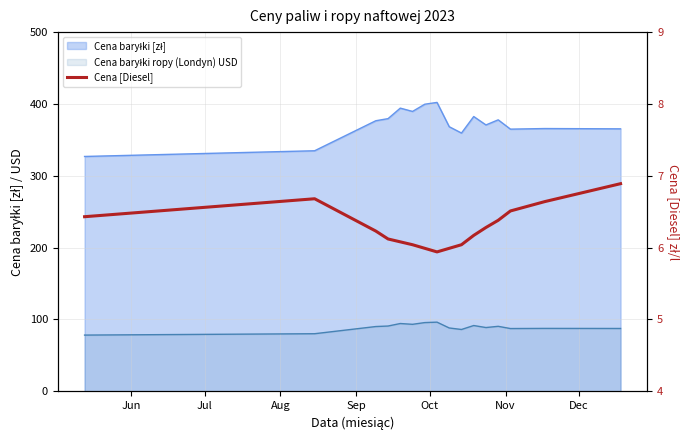

Reading right to left, list all the values displayed in this chart.

6.9	6.6	6.5	6.4	6.3	6.2	6.0	6.0	5.9	6.0	6.0	6.1	6.1	6.2	6.7	6.4